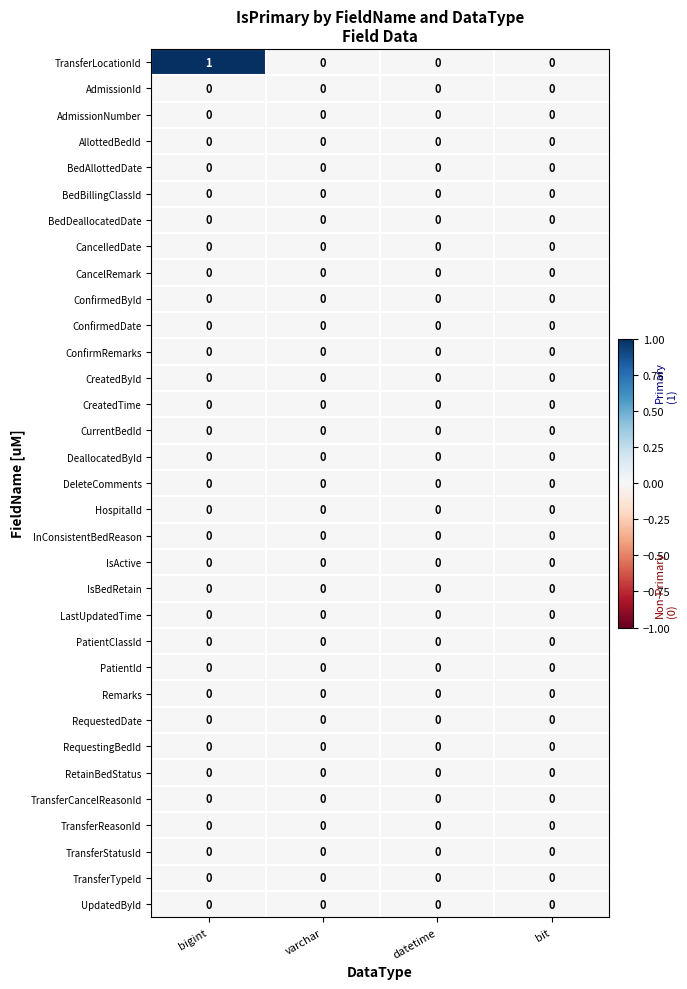

Is it true that TransferLocationId equals 1 at varchar?

False